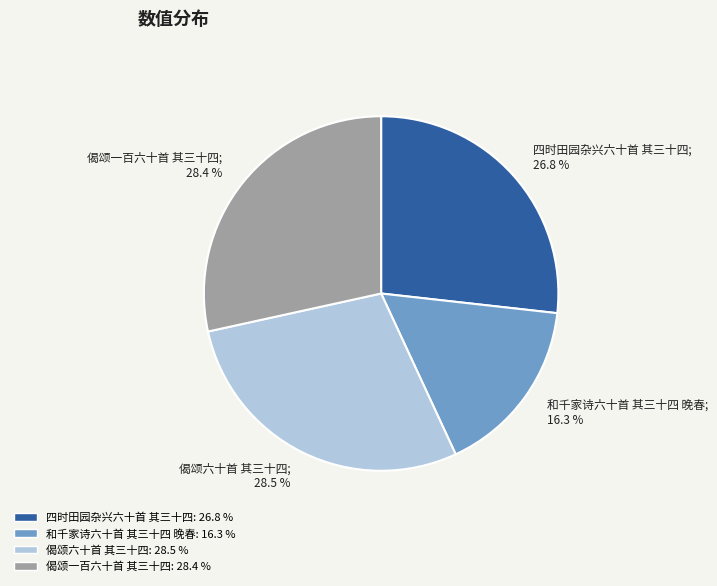

To the nearest percent, what is the difference between the largest and smallest slice percentages?

12%